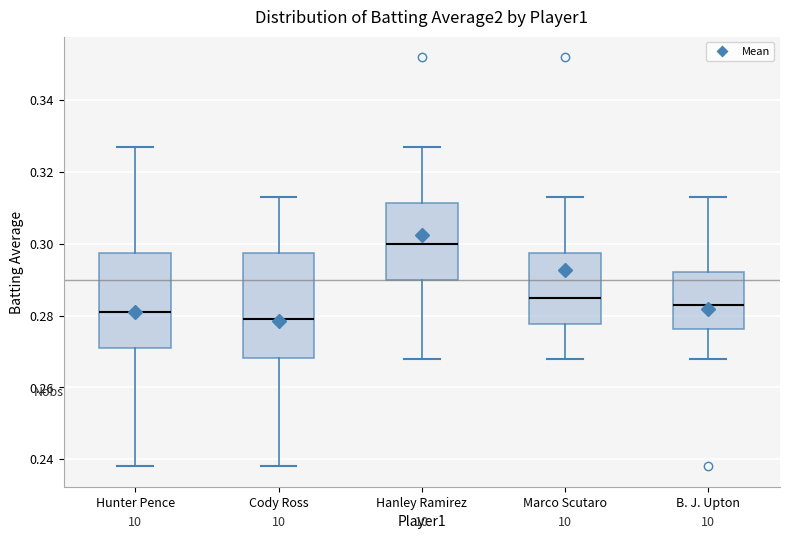

Reading left to right, transcribe this box plot: for each box, give where its median line is, the range the box spans, and where its two whiskers end, as read against the y-axis. The values are not printed on the chart, so give them approximately, as read against the axis.

Hunter Pence: median 0.282, box 0.272 to 0.298, whiskers 0.238 to 0.328
Cody Ross: median 0.280, box 0.268 to 0.298, whiskers 0.238 to 0.314
Hanley Ramirez: median 0.300, box 0.290 to 0.312, whiskers 0.268 to 0.328
Marco Scutaro: median 0.286, box 0.278 to 0.298, whiskers 0.268 to 0.314
B. J. Upton: median 0.284, box 0.276 to 0.292, whiskers 0.268 to 0.314